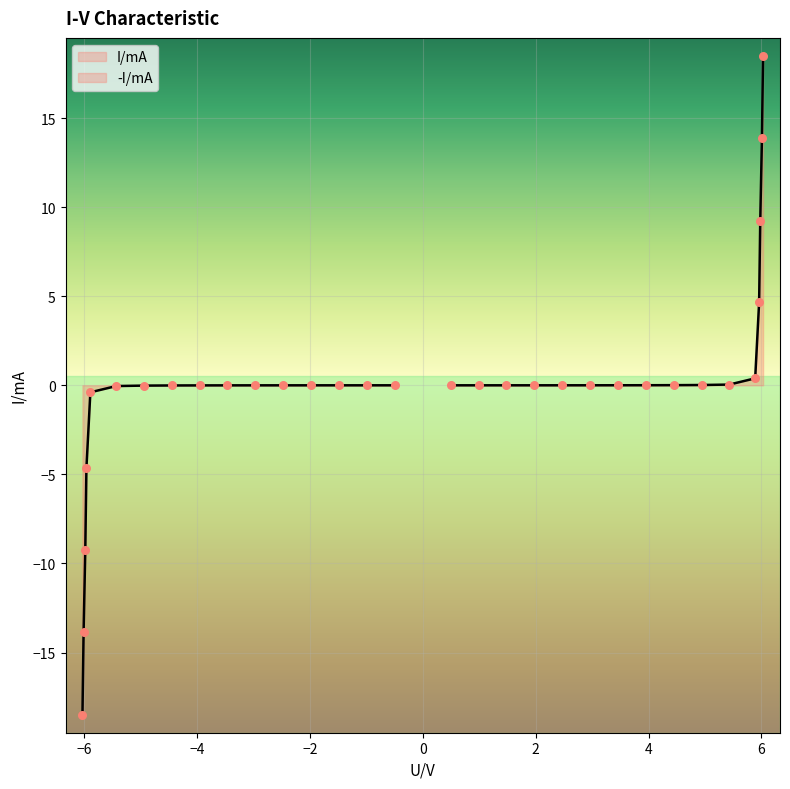

Which series has the largest total across all categories?

I/mA